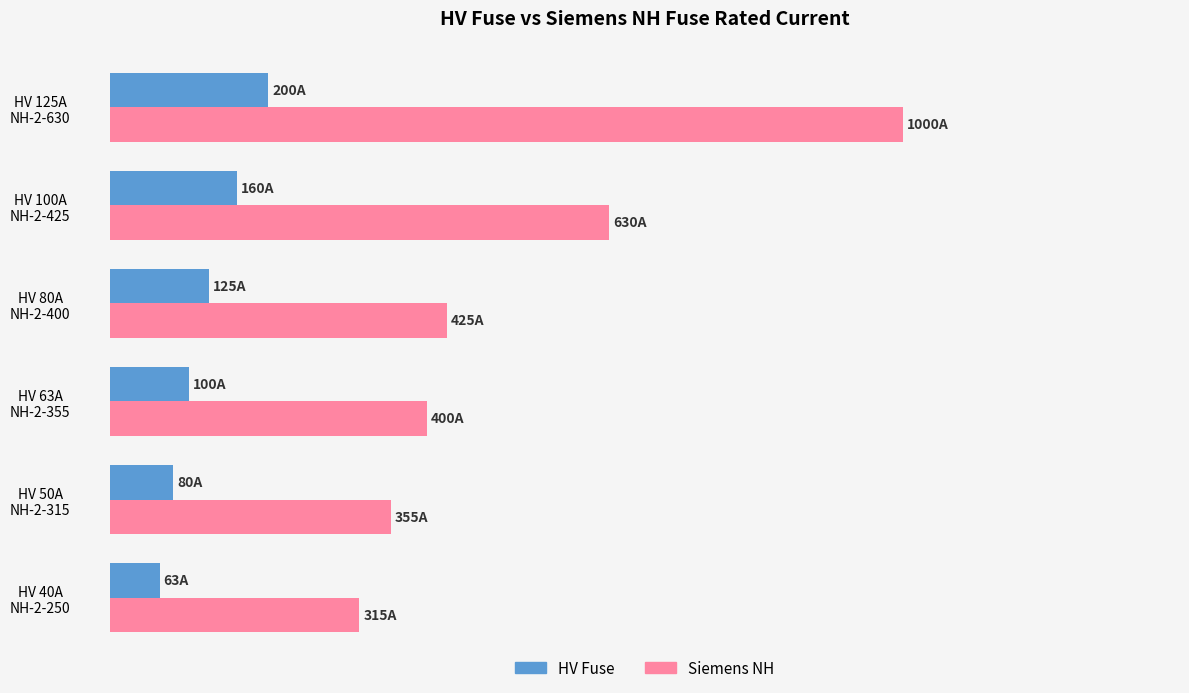

Where is Siemens NH nearest to the value 657?

HV 100A
NH-2-425